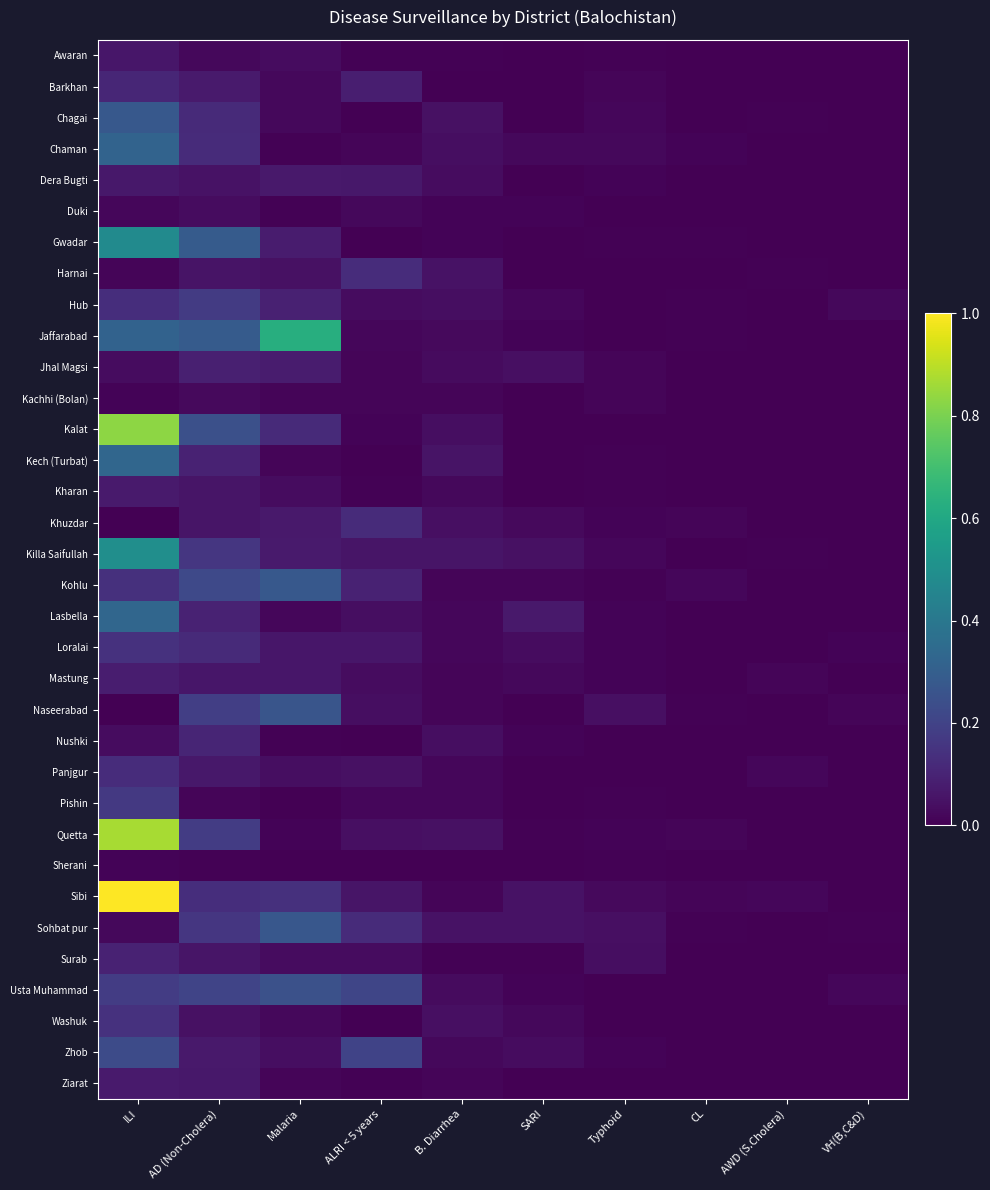

Reading right to left, transcribe all the data shown in this chart.

Awaran: VH(B,C&D)=0.0	AWD (S.Cholera)=0.0	CL=0.0	Typhoid=0.0	SARI=0.0	B. Diarrhea=0.0	ALRI < 5 years=0.0	Malaria=0.0	AD (Non-Cholera)=0.0	ILI=0.1
Barkhan: VH(B,C&D)=0.0	AWD (S.Cholera)=0.0	CL=0.0	Typhoid=0.0	SARI=0.0	B. Diarrhea=0.0	ALRI < 5 years=0.1	Malaria=0.0	AD (Non-Cholera)=0.1	ILI=0.1
Chagai: VH(B,C&D)=0.0	AWD (S.Cholera)=0.0	CL=0.0	Typhoid=0.0	SARI=0.0	B. Diarrhea=0.0	ALRI < 5 years=0.0	Malaria=0.0	AD (Non-Cholera)=0.1	ILI=0.3
Chaman: VH(B,C&D)=0.0	AWD (S.Cholera)=0.0	CL=0.0	Typhoid=0.0	SARI=0.0	B. Diarrhea=0.0	ALRI < 5 years=0.0	Malaria=0.0	AD (Non-Cholera)=0.1	ILI=0.3
Dera Bugti: VH(B,C&D)=0.0	AWD (S.Cholera)=0.0	CL=0.0	Typhoid=0.0	SARI=0.0	B. Diarrhea=0.0	ALRI < 5 years=0.1	Malaria=0.1	AD (Non-Cholera)=0.1	ILI=0.1
Duki: VH(B,C&D)=0.0	AWD (S.Cholera)=0.0	CL=0.0	Typhoid=0.0	SARI=0.0	B. Diarrhea=0.0	ALRI < 5 years=0.0	Malaria=0.0	AD (Non-Cholera)=0.0	ILI=0.0
Gwadar: VH(B,C&D)=0.0	AWD (S.Cholera)=0.0	CL=0.0	Typhoid=0.0	SARI=0.0	B. Diarrhea=0.0	ALRI < 5 years=0.0	Malaria=0.1	AD (Non-Cholera)=0.3	ILI=0.5
Harnai: VH(B,C&D)=0.0	AWD (S.Cholera)=0.0	CL=0.0	Typhoid=0.0	SARI=0.0	B. Diarrhea=0.0	ALRI < 5 years=0.1	Malaria=0.0	AD (Non-Cholera)=0.1	ILI=0.0
Hub: VH(B,C&D)=0.0	AWD (S.Cholera)=0.0	CL=0.0	Typhoid=0.0	SARI=0.0	B. Diarrhea=0.0	ALRI < 5 years=0.0	Malaria=0.1	AD (Non-Cholera)=0.2	ILI=0.1
Jaffarabad: VH(B,C&D)=0.0	AWD (S.Cholera)=0.0	CL=0.0	Typhoid=0.0	SARI=0.0	B. Diarrhea=0.0	ALRI < 5 years=0.0	Malaria=0.6	AD (Non-Cholera)=0.3	ILI=0.3
Jhal Magsi: VH(B,C&D)=0.0	AWD (S.Cholera)=0.0	CL=0.0	Typhoid=0.0	SARI=0.0	B. Diarrhea=0.0	ALRI < 5 years=0.0	Malaria=0.1	AD (Non-Cholera)=0.1	ILI=0.0
Kachhi (Bolan): VH(B,C&D)=0.0	AWD (S.Cholera)=0.0	CL=0.0	Typhoid=0.0	SARI=0.0	B. Diarrhea=0.0	ALRI < 5 years=0.0	Malaria=0.0	AD (Non-Cholera)=0.0	ILI=0.0
Kalat: VH(B,C&D)=0.0	AWD (S.Cholera)=0.0	CL=0.0	Typhoid=0.0	SARI=0.0	B. Diarrhea=0.0	ALRI < 5 years=0.0	Malaria=0.1	AD (Non-Cholera)=0.2	ILI=0.8
Kech (Turbat): VH(B,C&D)=0.0	AWD (S.Cholera)=0.0	CL=0.0	Typhoid=0.0	SARI=0.0	B. Diarrhea=0.1	ALRI < 5 years=0.0	Malaria=0.0	AD (Non-Cholera)=0.1	ILI=0.3
Kharan: VH(B,C&D)=0.0	AWD (S.Cholera)=0.0	CL=0.0	Typhoid=0.0	SARI=0.0	B. Diarrhea=0.0	ALRI < 5 years=0.0	Malaria=0.0	AD (Non-Cholera)=0.1	ILI=0.1
Khuzdar: VH(B,C&D)=0.0	AWD (S.Cholera)=0.0	CL=0.0	Typhoid=0.0	SARI=0.0	B. Diarrhea=0.0	ALRI < 5 years=0.1	Malaria=0.1	AD (Non-Cholera)=0.1	ILI=0.0
Killa Saifullah: VH(B,C&D)=0.0	AWD (S.Cholera)=0.0	CL=0.0	Typhoid=0.0	SARI=0.0	B. Diarrhea=0.1	ALRI < 5 years=0.1	Malaria=0.1	AD (Non-Cholera)=0.2	ILI=0.5
Kohlu: VH(B,C&D)=0.0	AWD (S.Cholera)=0.0	CL=0.0	Typhoid=0.0	SARI=0.0	B. Diarrhea=0.0	ALRI < 5 years=0.1	Malaria=0.3	AD (Non-Cholera)=0.2	ILI=0.1
Lasbella: VH(B,C&D)=0.0	AWD (S.Cholera)=0.0	CL=0.0	Typhoid=0.0	SARI=0.1	B. Diarrhea=0.0	ALRI < 5 years=0.0	Malaria=0.0	AD (Non-Cholera)=0.1	ILI=0.3
Loralai: VH(B,C&D)=0.0	AWD (S.Cholera)=0.0	CL=0.0	Typhoid=0.0	SARI=0.0	B. Diarrhea=0.0	ALRI < 5 years=0.1	Malaria=0.1	AD (Non-Cholera)=0.1	ILI=0.1
Mastung: VH(B,C&D)=0.0	AWD (S.Cholera)=0.0	CL=0.0	Typhoid=0.0	SARI=0.0	B. Diarrhea=0.0	ALRI < 5 years=0.0	Malaria=0.1	AD (Non-Cholera)=0.1	ILI=0.1
Naseerabad: VH(B,C&D)=0.0	AWD (S.Cholera)=0.0	CL=0.0	Typhoid=0.0	SARI=0.0	B. Diarrhea=0.0	ALRI < 5 years=0.0	Malaria=0.3	AD (Non-Cholera)=0.2	ILI=0.0
Nushki: VH(B,C&D)=0.0	AWD (S.Cholera)=0.0	CL=0.0	Typhoid=0.0	SARI=0.0	B. Diarrhea=0.0	ALRI < 5 years=0.0	Malaria=0.0	AD (Non-Cholera)=0.1	ILI=0.0
Panjgur: VH(B,C&D)=0.0	AWD (S.Cholera)=0.0	CL=0.0	Typhoid=0.0	SARI=0.0	B. Diarrhea=0.0	ALRI < 5 years=0.0	Malaria=0.0	AD (Non-Cholera)=0.1	ILI=0.1
Pishin: VH(B,C&D)=0.0	AWD (S.Cholera)=0.0	CL=0.0	Typhoid=0.0	SARI=0.0	B. Diarrhea=0.0	ALRI < 5 years=0.0	Malaria=0.0	AD (Non-Cholera)=0.0	ILI=0.2
Quetta: VH(B,C&D)=0.0	AWD (S.Cholera)=0.0	CL=0.0	Typhoid=0.0	SARI=0.0	B. Diarrhea=0.0	ALRI < 5 years=0.0	Malaria=0.0	AD (Non-Cholera)=0.2	ILI=0.9
Sherani: VH(B,C&D)=0.0	AWD (S.Cholera)=0.0	CL=0.0	Typhoid=0.0	SARI=0.0	B. Diarrhea=0.0	ALRI < 5 years=0.0	Malaria=0.0	AD (Non-Cholera)=0.0	ILI=0.0
Sibi: VH(B,C&D)=0.0	AWD (S.Cholera)=0.0	CL=0.0	Typhoid=0.0	SARI=0.0	B. Diarrhea=0.0	ALRI < 5 years=0.1	Malaria=0.1	AD (Non-Cholera)=0.1	ILI=1.0
Sohbat pur: VH(B,C&D)=0.0	AWD (S.Cholera)=0.0	CL=0.0	Typhoid=0.0	SARI=0.1	B. Diarrhea=0.0	ALRI < 5 years=0.1	Malaria=0.3	AD (Non-Cholera)=0.2	ILI=0.0
Surab: VH(B,C&D)=0.0	AWD (S.Cholera)=0.0	CL=0.0	Typhoid=0.0	SARI=0.0	B. Diarrhea=0.0	ALRI < 5 years=0.0	Malaria=0.0	AD (Non-Cholera)=0.1	ILI=0.1
Usta Muhammad: VH(B,C&D)=0.0	AWD (S.Cholera)=0.0	CL=0.0	Typhoid=0.0	SARI=0.0	B. Diarrhea=0.0	ALRI < 5 years=0.2	Malaria=0.2	AD (Non-Cholera)=0.2	ILI=0.2
Washuk: VH(B,C&D)=0.0	AWD (S.Cholera)=0.0	CL=0.0	Typhoid=0.0	SARI=0.0	B. Diarrhea=0.0	ALRI < 5 years=0.0	Malaria=0.0	AD (Non-Cholera)=0.0	ILI=0.1
Zhob: VH(B,C&D)=0.0	AWD (S.Cholera)=0.0	CL=0.0	Typhoid=0.0	SARI=0.0	B. Diarrhea=0.0	ALRI < 5 years=0.2	Malaria=0.0	AD (Non-Cholera)=0.1	ILI=0.2
Ziarat: VH(B,C&D)=0.0	AWD (S.Cholera)=0.0	CL=0.0	Typhoid=0.0	SARI=0.0	B. Diarrhea=0.0	ALRI < 5 years=0.0	Malaria=0.0	AD (Non-Cholera)=0.1	ILI=0.1